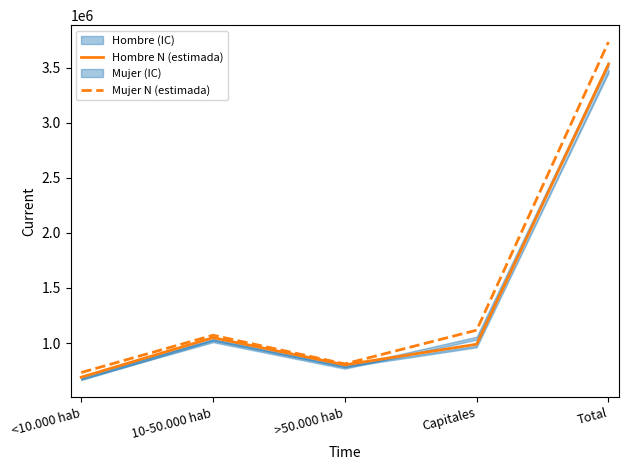

Which series has the largest total across all categories?

Mujer N (estimada)